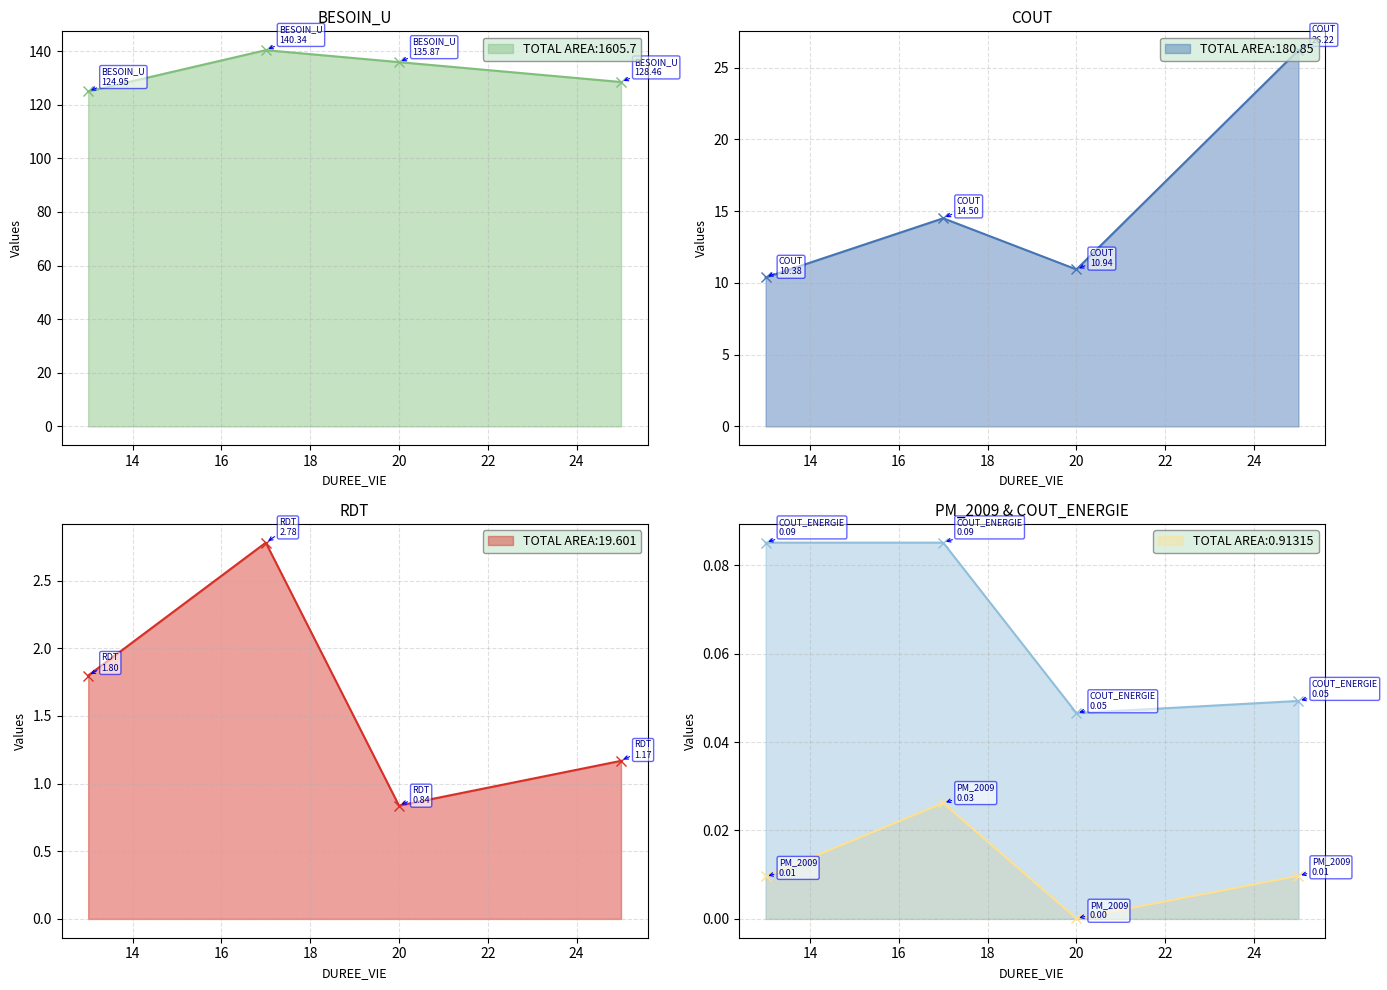

True or false: BESOIN_U and COUT cross at least once.

False